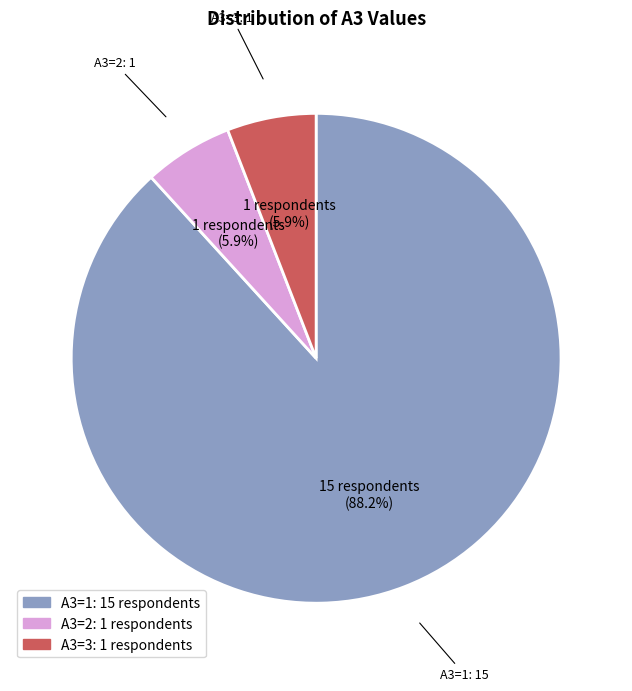

Between A3=1 and A3=2, which is larger?

A3=1